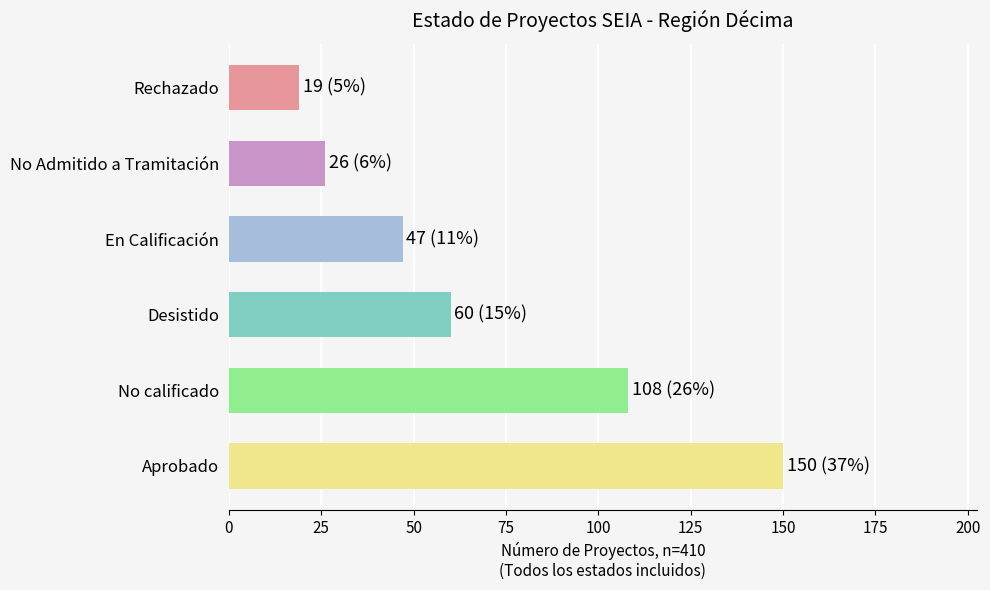

How many bars are there in total?

6